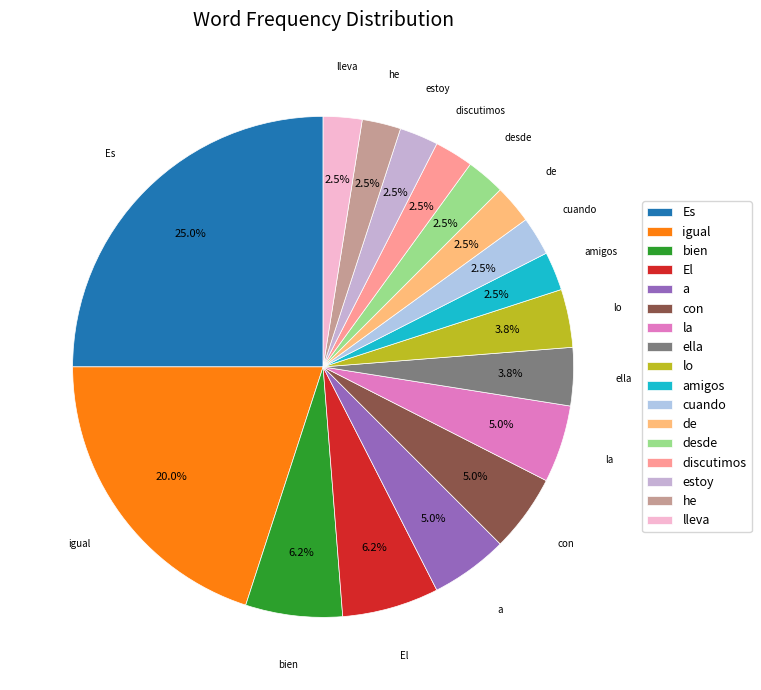

To the nearest percent, what is the average slice percentage?

6%